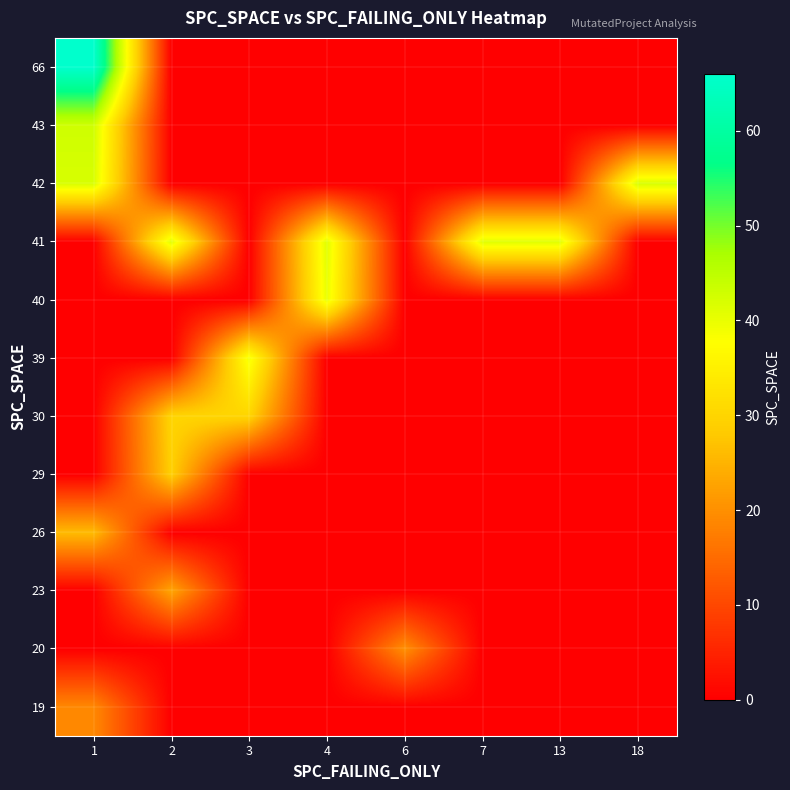

List the series in order of their peak value, lowest first.

19, 20, 23, 26, 29, 30, 39, 40, 41, 42, 43, 66